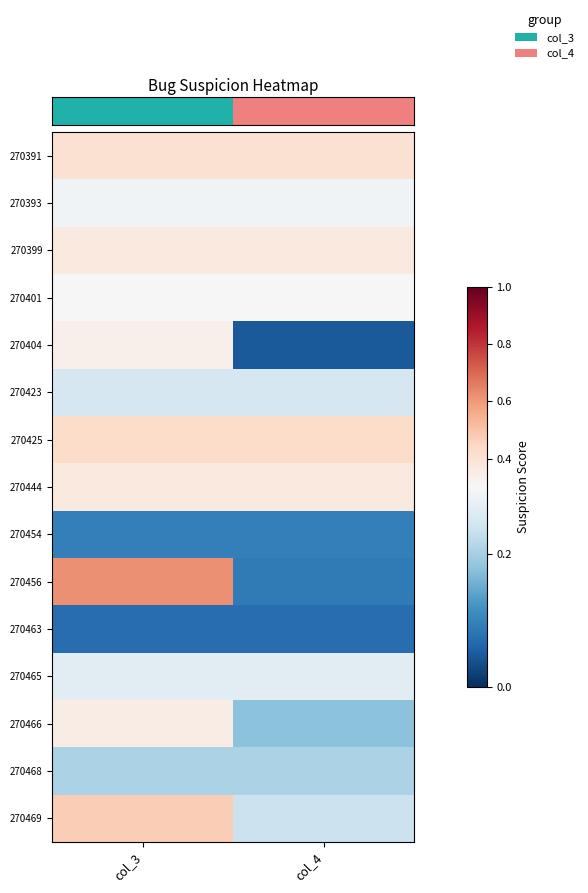

At which category is the sum across all series the highest?

col_3